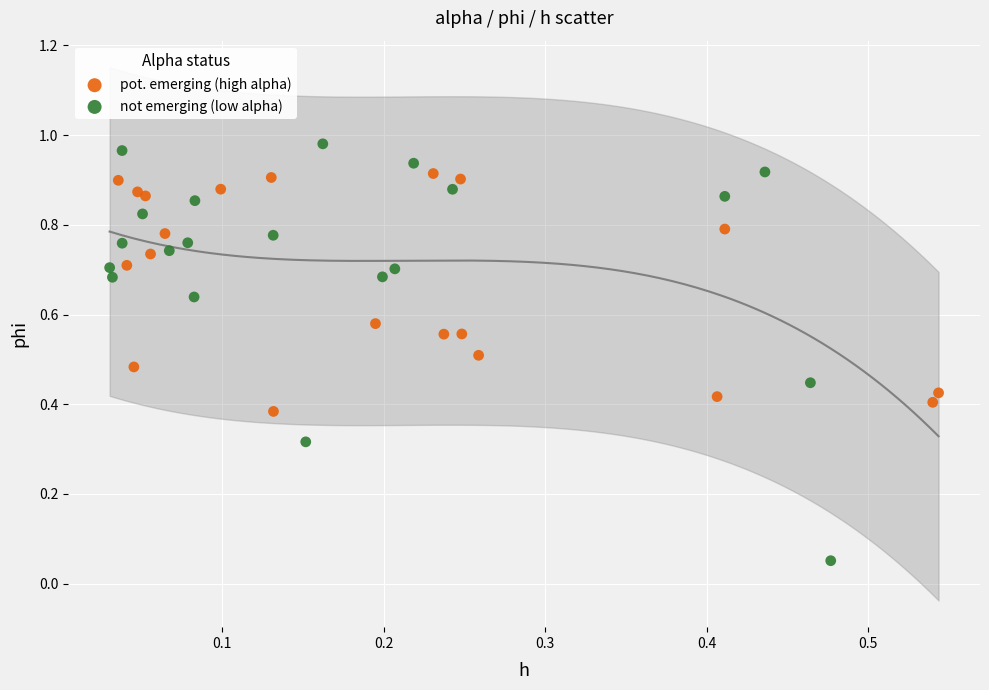

What are all the series names shown in the legend?

pot. emerging (high alpha), not emerging (low alpha)